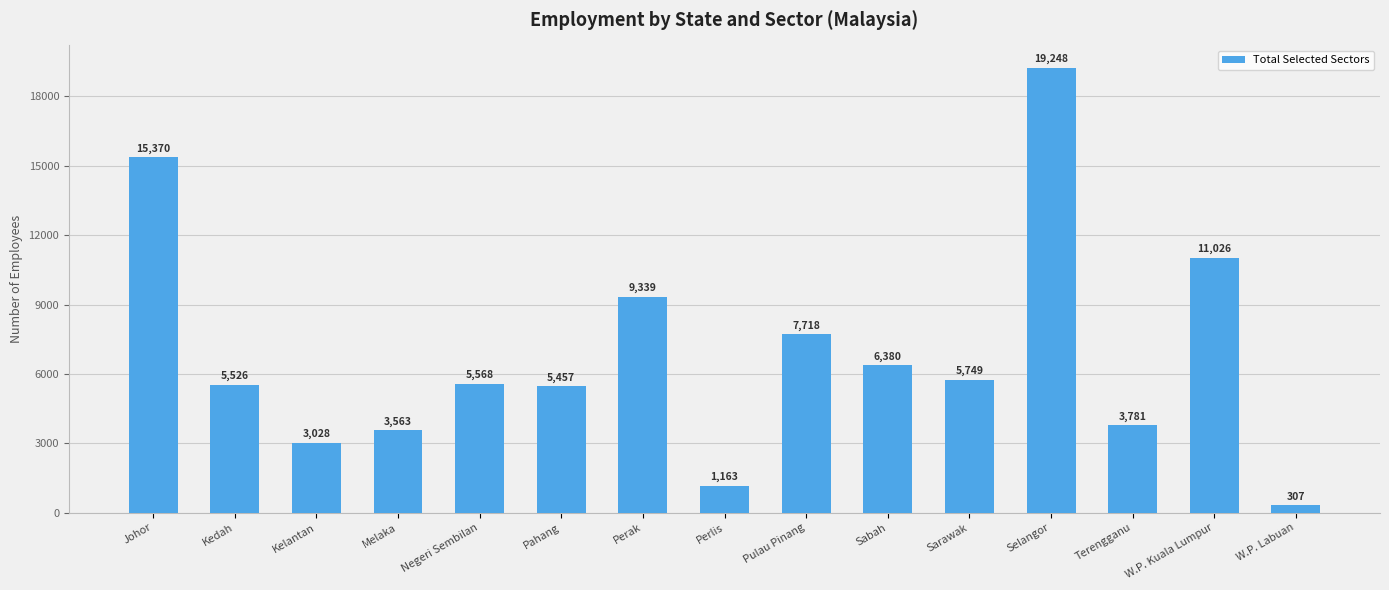

Where does the data first go above 5568?

Johor